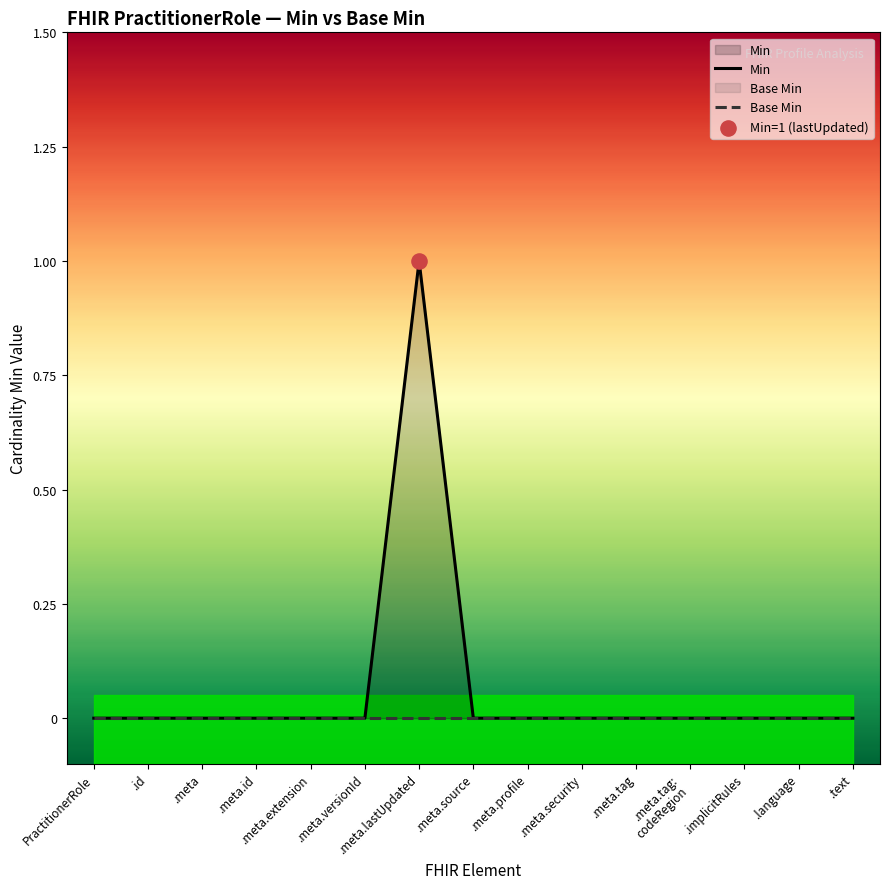

Which series has the largest Y range (max minus min)?

Min